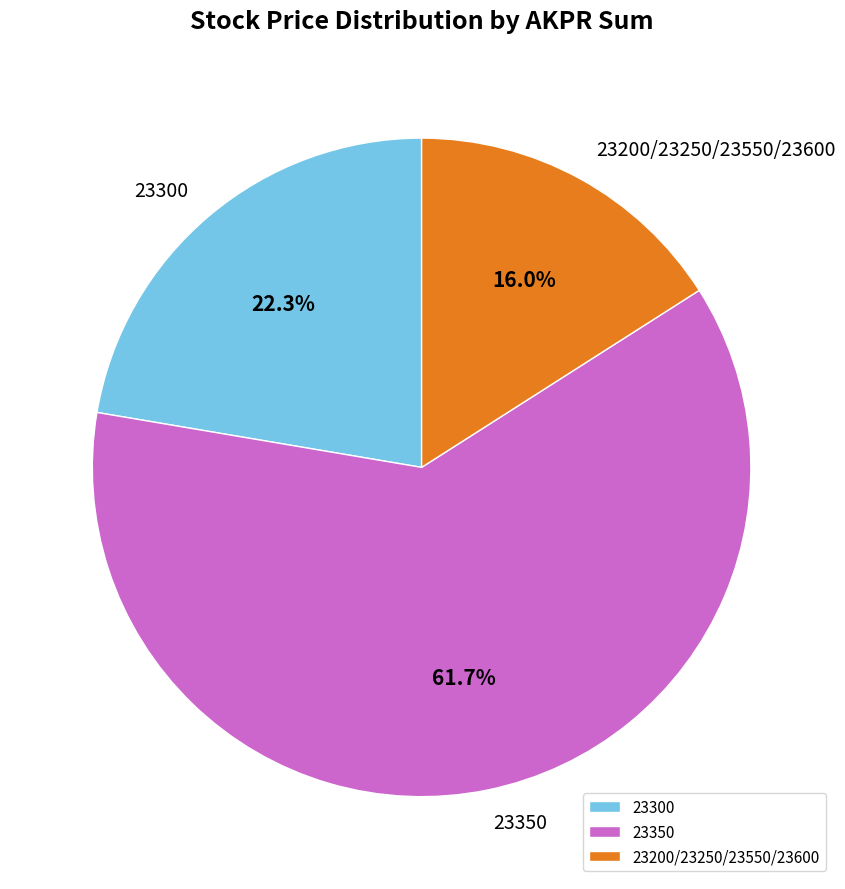

Which slice represents more than half of the pie?

23350